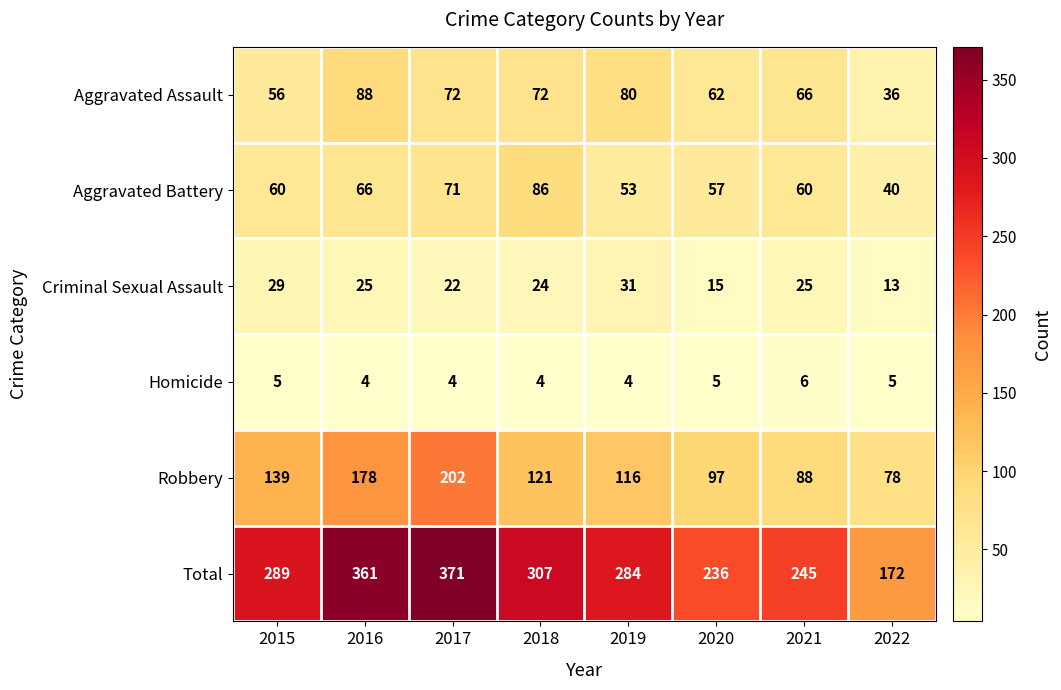

Which series has the widest spread of values?

Total